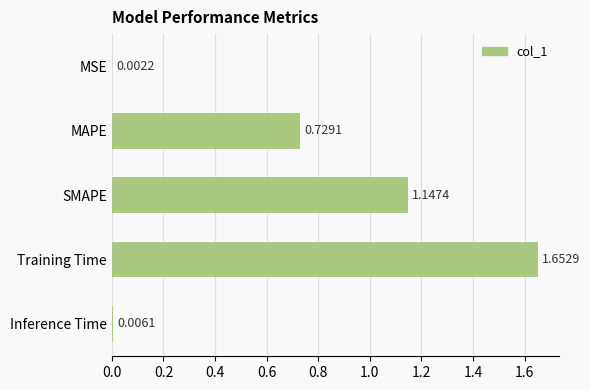

What is the sum of all values?

3.5